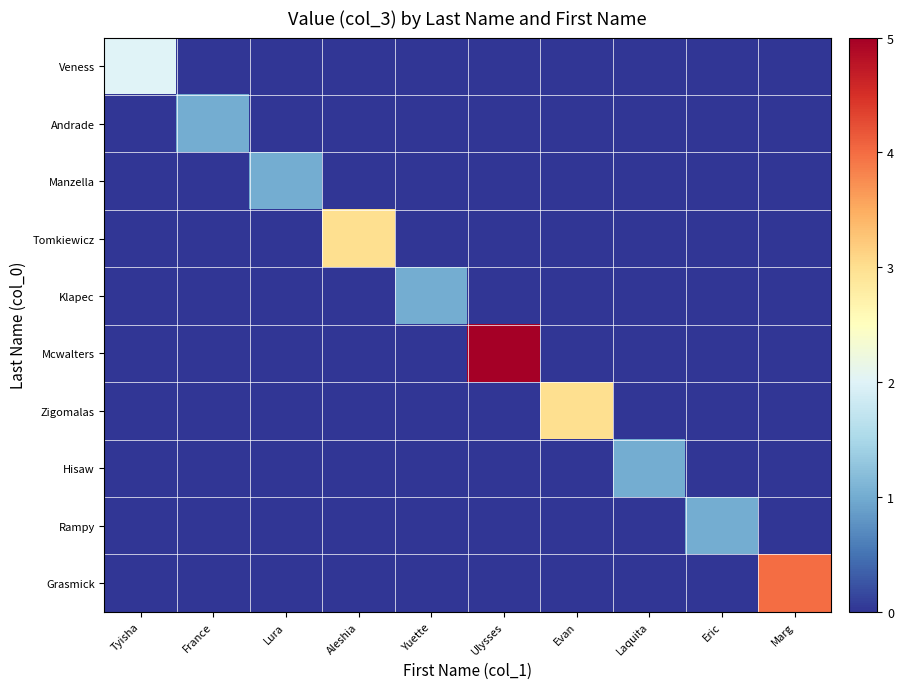

At which category is the sum across all series the highest?

Ulysses